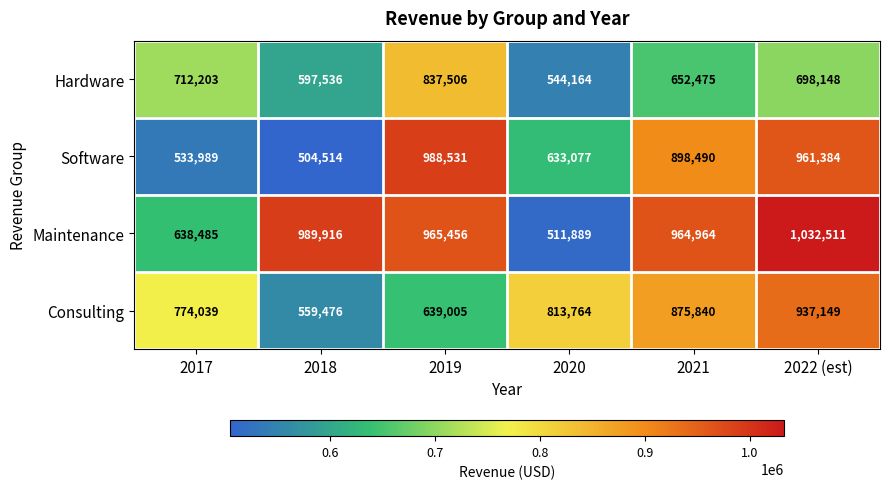

What is the minimum value shown in the chart?

504514